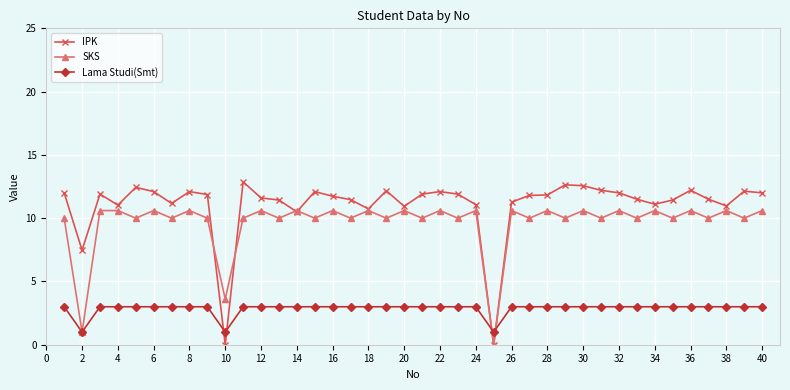

What is the maximum value for Lama Studi(Smt)?

3.0